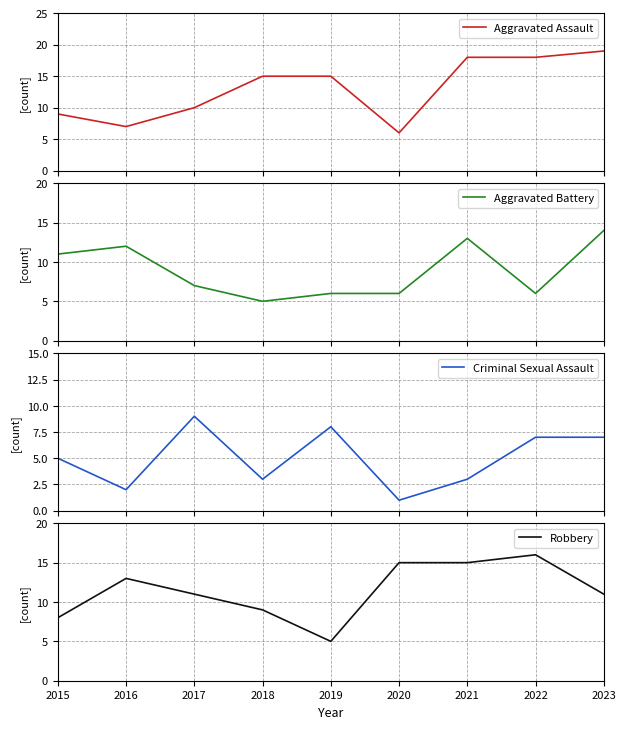

True or false: Aggravated Assault and Criminal Sexual Assault intersect in this chart.

False